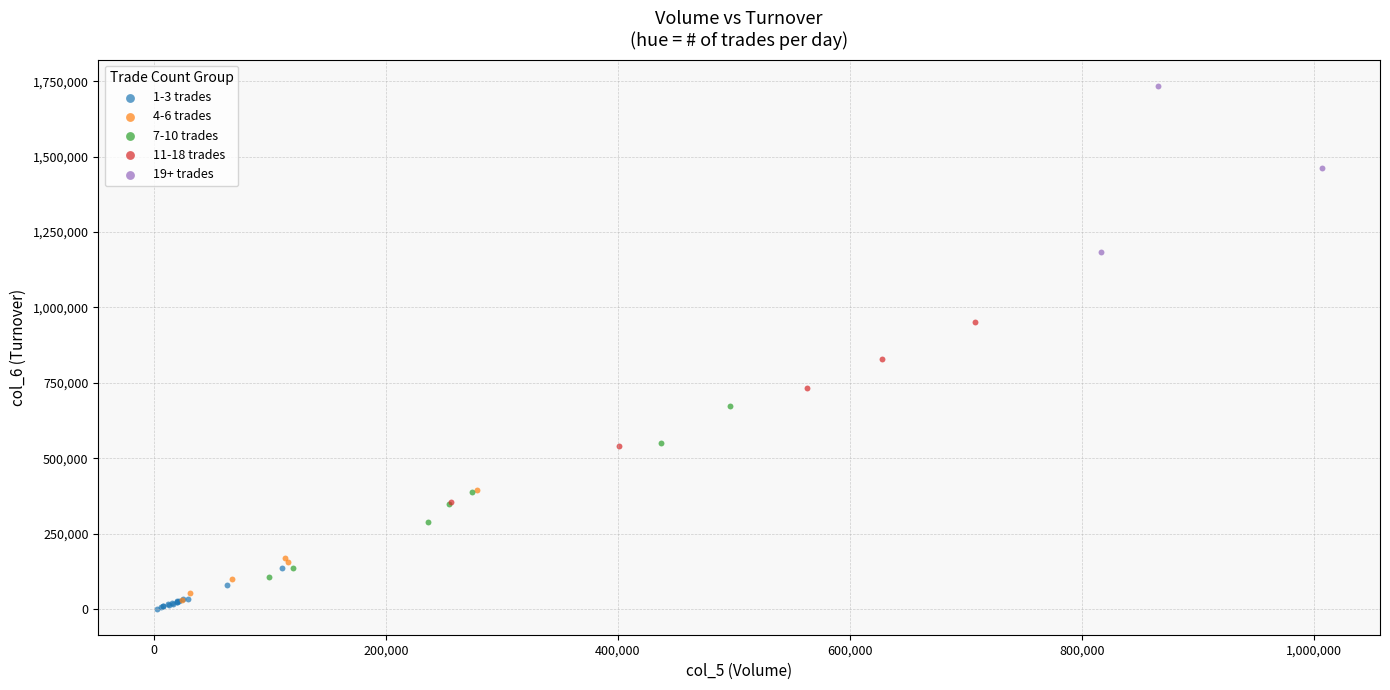

Which series contains the highest Y value?

19+ trades